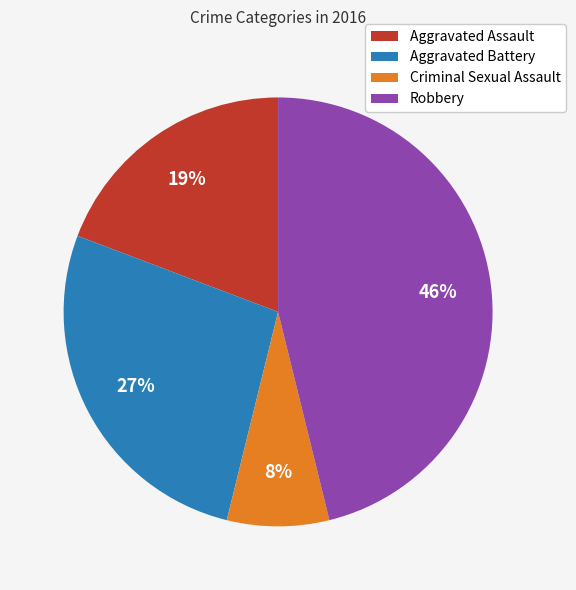

Is the sum of Aggravated Battery and Robbery greater than half?

Yes